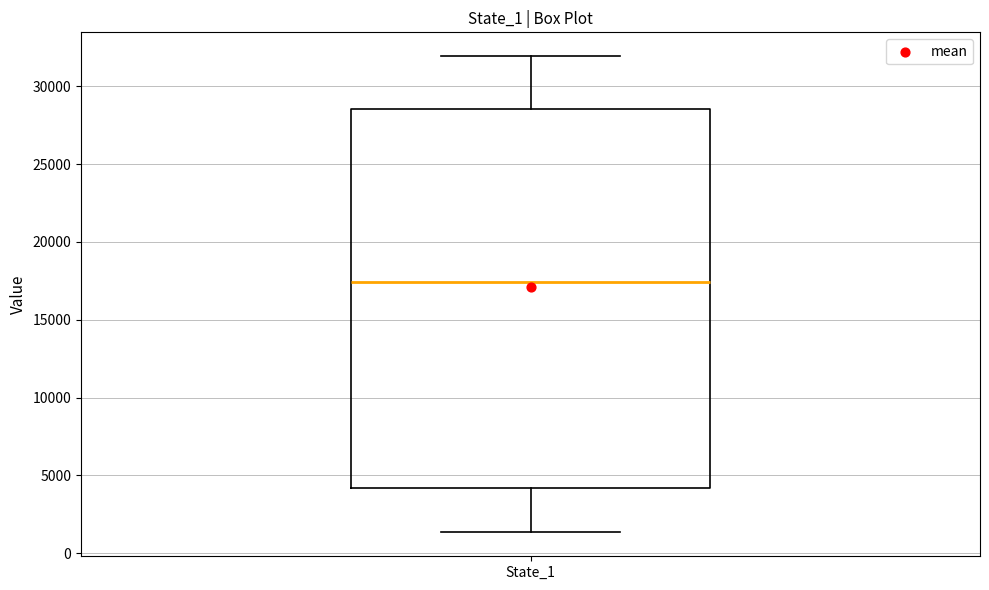

Transcribe this box plot: give where the median line is, the range the box spans, and where the two whiskers end, as read against the y-axis. The values are not printed on the chart, so give them approximately, as read against the axis.

median 17500, box 4000 to 28500, whiskers 1500 to 32000